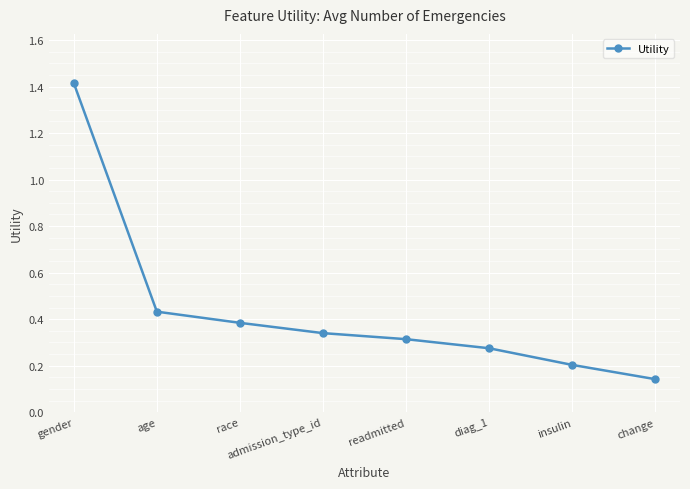

Where is the data nearest to the value 0?

change